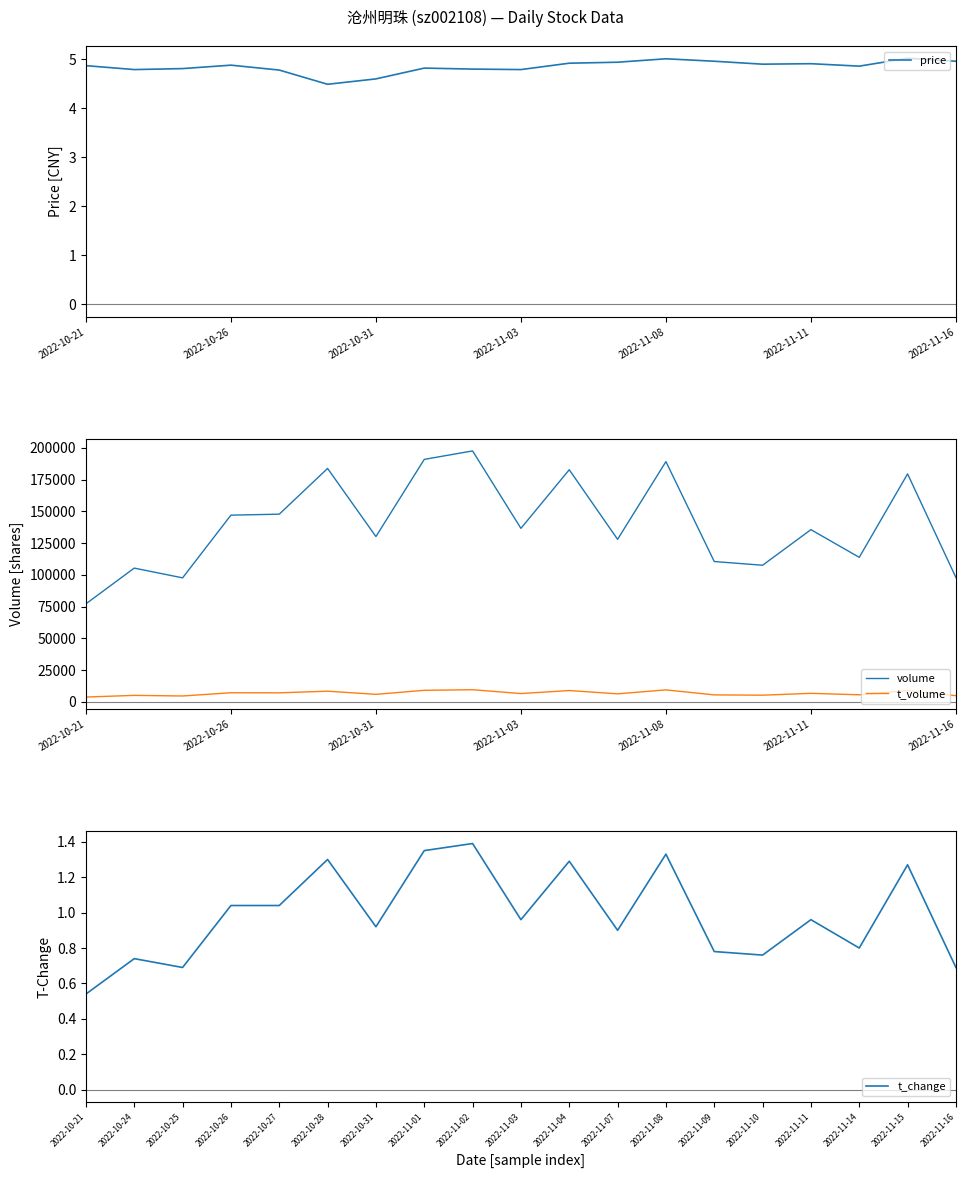

True or false: price and t_change intersect in this chart.

False